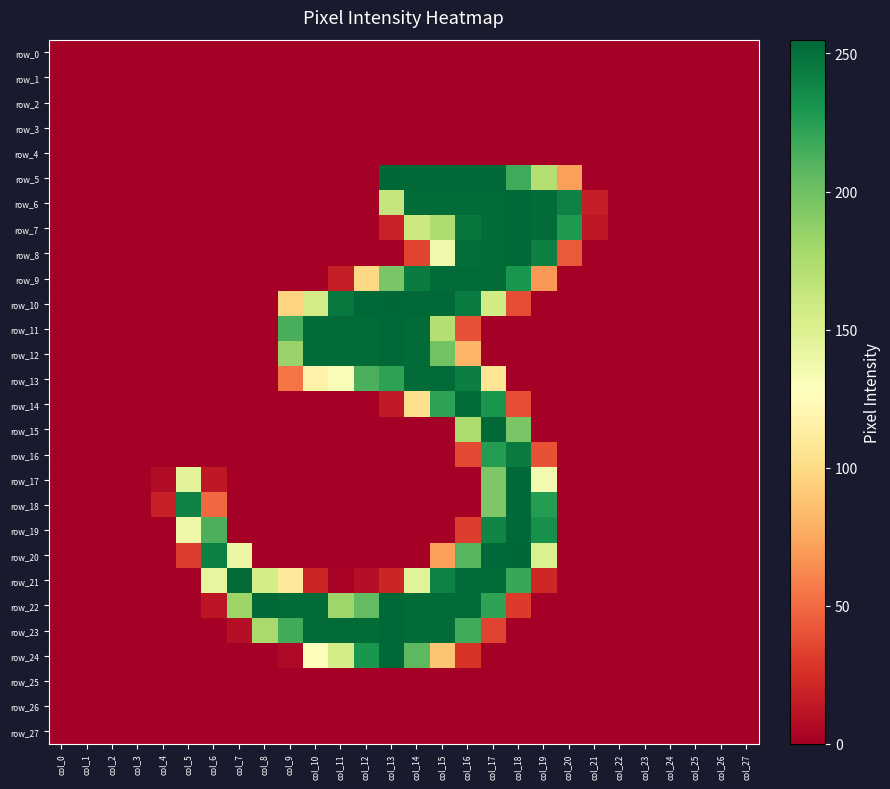

What is the difference between the maximum and minimum values in the row_21 series?

253